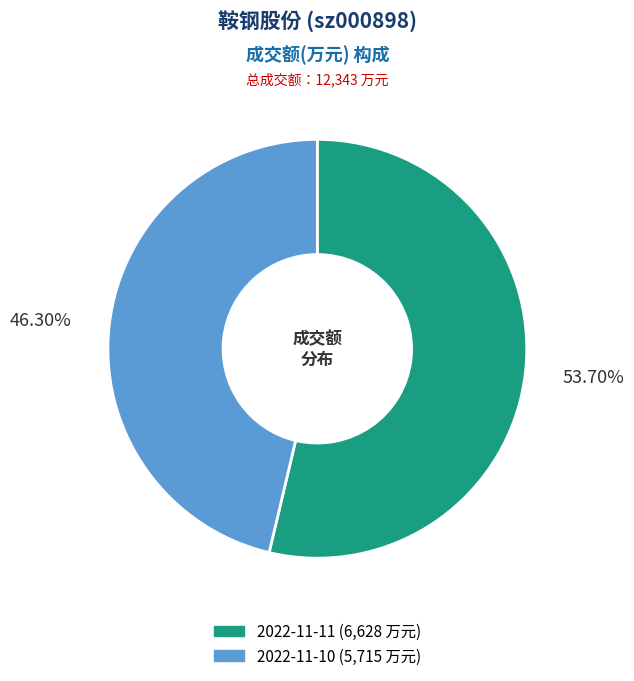

Combined, what portion of the pie is 2022-11-10 and 2022-11-11?

100.0%